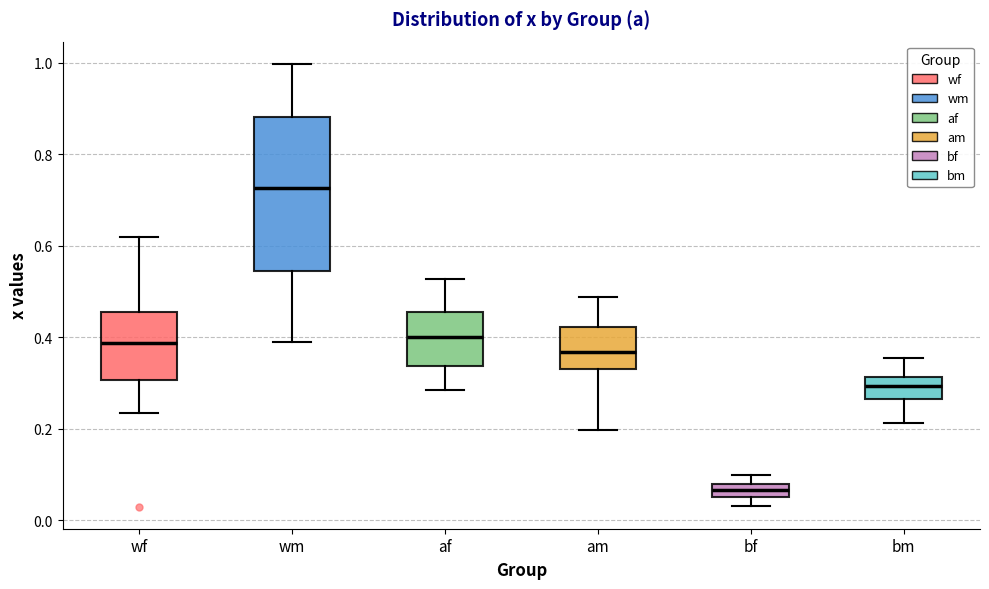

Where does the median line of the box for am sit on the y-axis? The values are not printed on the chart, so give them approximately, as read against the axis.

0.36